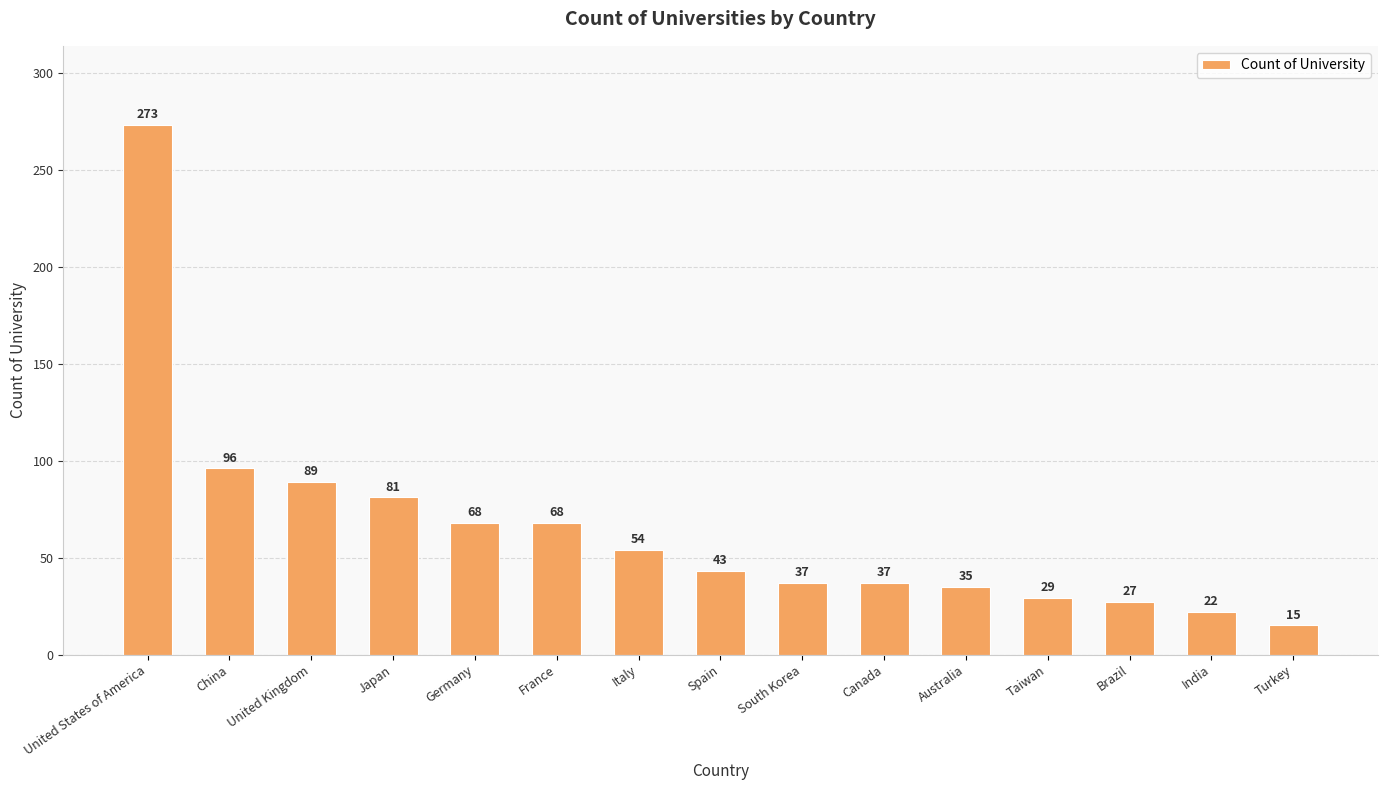

What is the average value?

65